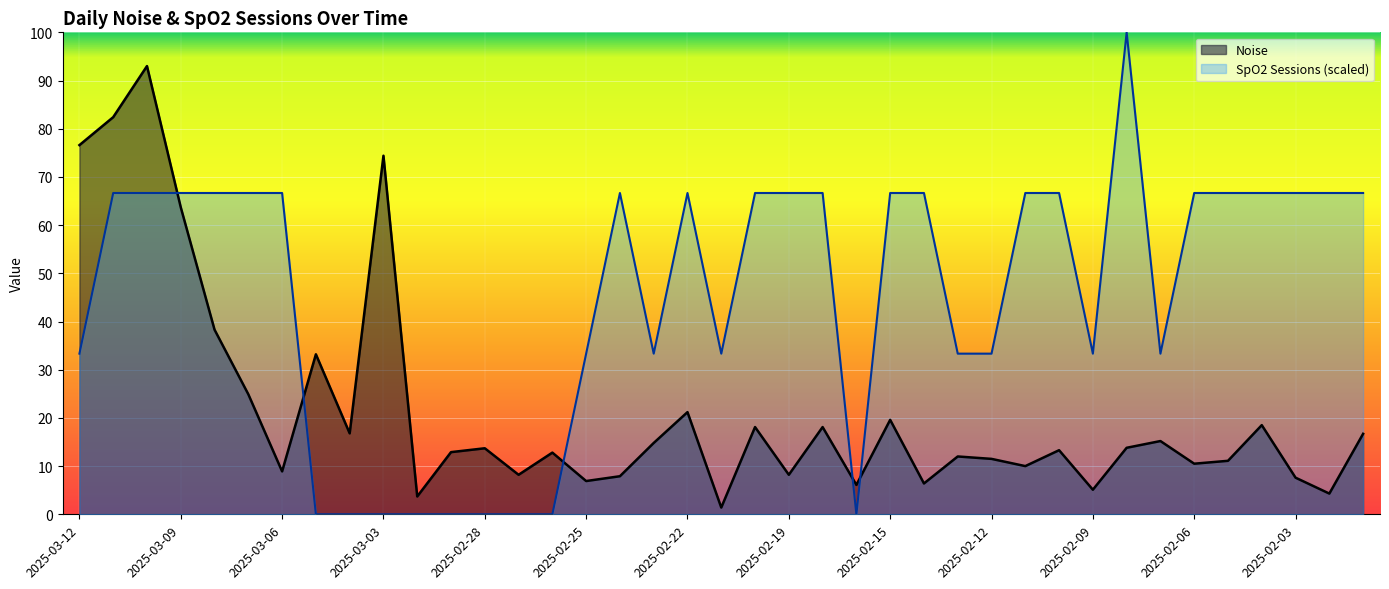

Reading right to left, what are all the values shown in this chart?

Noise: 16.7	4.3	7.6	18.5	11.1	10.5	15.2	13.8	5.1	13.3	10.0	11.5	12.0	6.4	19.6	6.1	18.1	8.2	18.1	1.4	21.2	14.8	7.9	6.9	12.8	8.2	13.7	12.9	3.7	74.4	16.8	33.2	8.9	24.9	38.3	63.7	93.0	82.4	76.6
SpO2 Sessions: 66.7	66.7	66.7	66.7	66.7	66.7	33.3	100.0	33.3	66.7	66.7	33.3	33.3	66.7	66.7	0.0	66.7	66.7	66.7	33.3	66.7	33.3	66.7	33.3	0.0	0.0	0.0	0.0	0.0	0.0	0.0	0.0	66.7	66.7	66.7	66.7	66.7	66.7	33.3